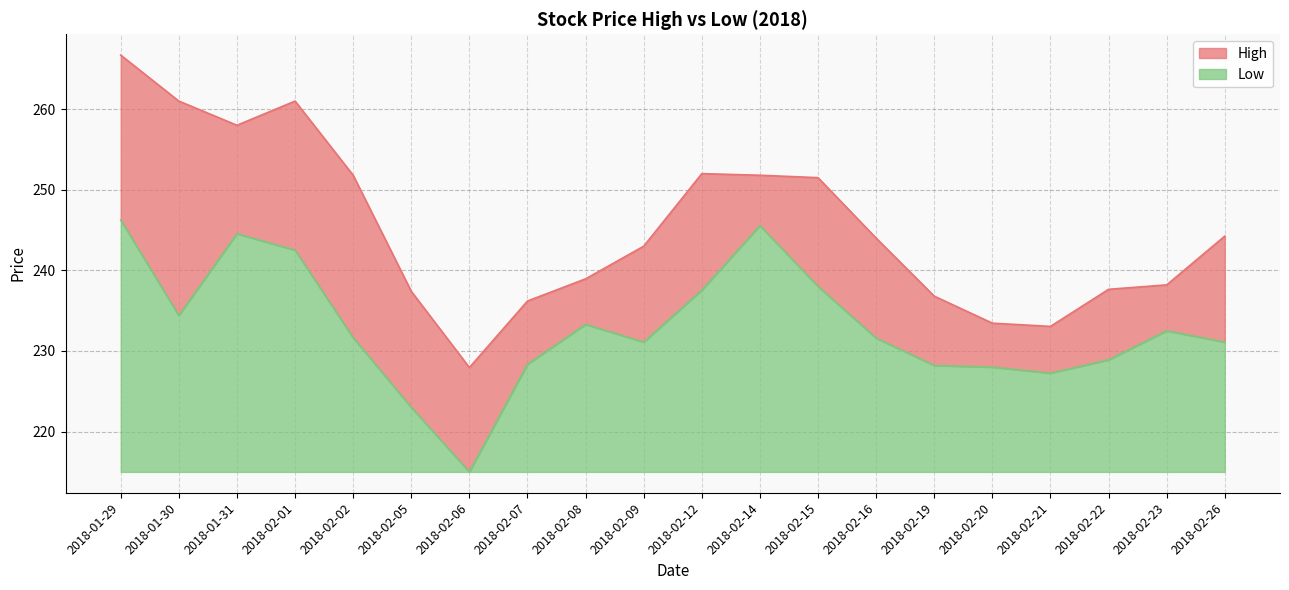

Reading left to right, extract all data points from this chart.

High: 266.7	261.0	258.0	261.0	251.8	237.4	227.9	236.2	238.9	243.0	252.0	251.8	251.5	244.0	236.8	233.4	233.1	237.7	238.2	244.2
Low: 246.2	234.4	244.6	242.5	231.7	223.0	215.0	228.3	233.3	231.1	237.6	245.6	238.0	231.6	228.2	228.0	227.2	228.9	232.5	231.1